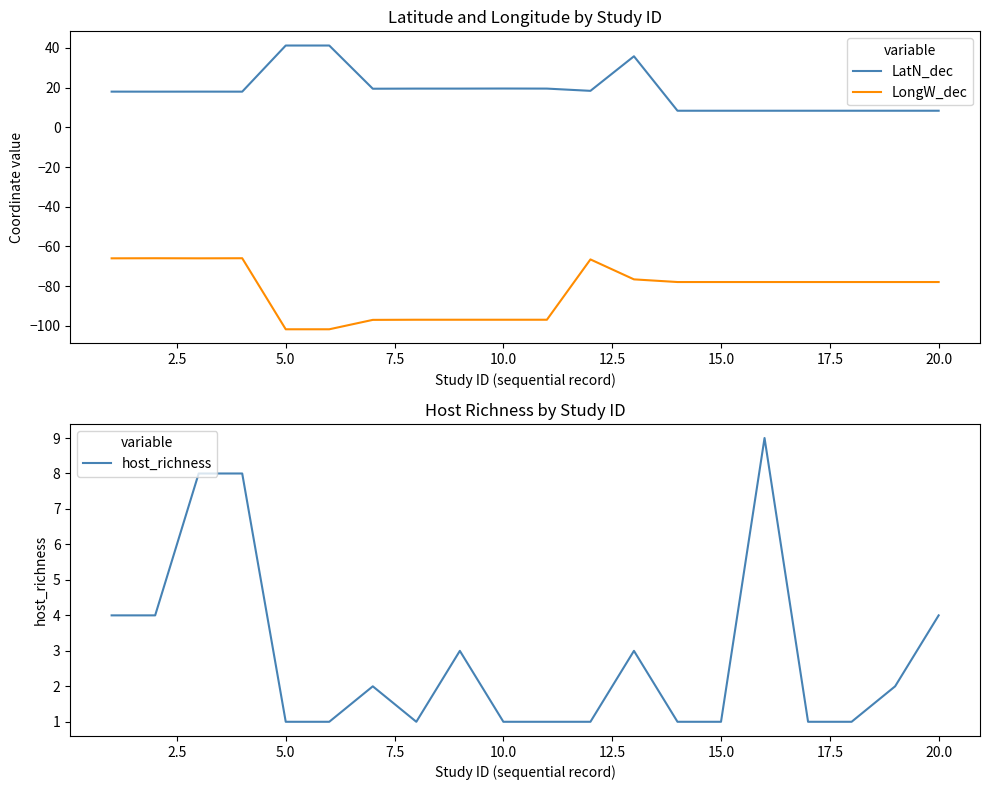

True or false: LongW_dec and LatN_dec intersect in this chart.

False